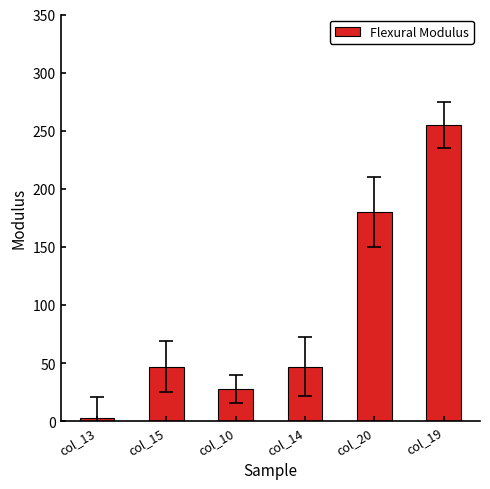

What is the change in value from col_13 to col_10?

+25